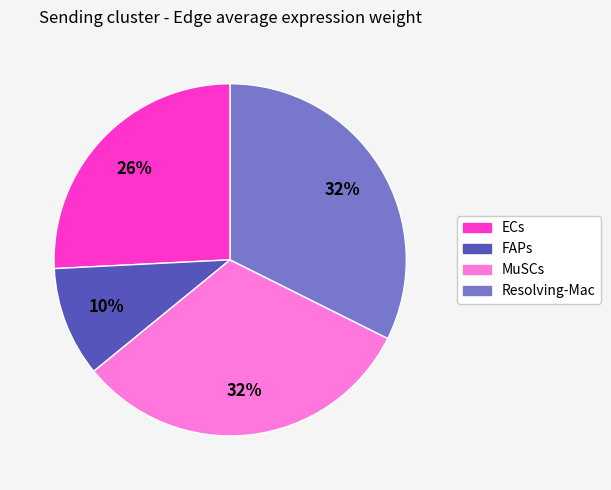

Does any single category account for the majority?

No